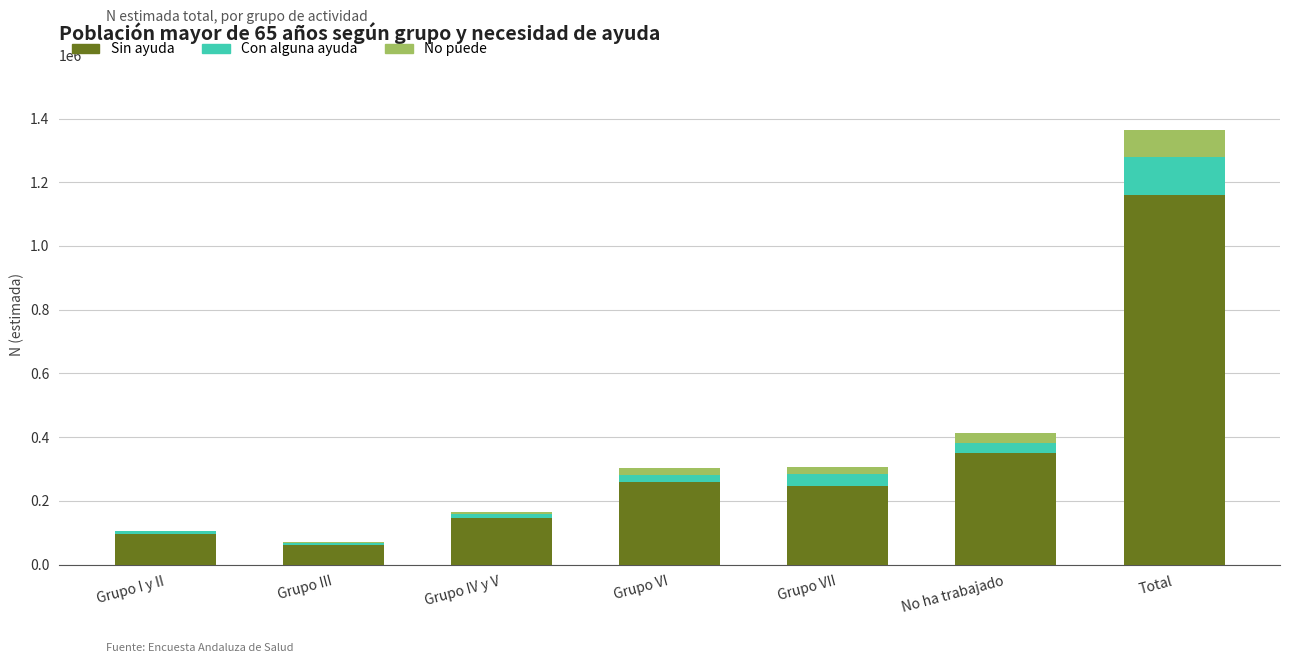

Reading left to right, what are the values for Sin ayuda?

Grupo I y II=97361	Grupo III=62359	Grupo IV y V=145779	Grupo VI=258771	Grupo VII=245679	No ha trabajado=349983	Total=1159931